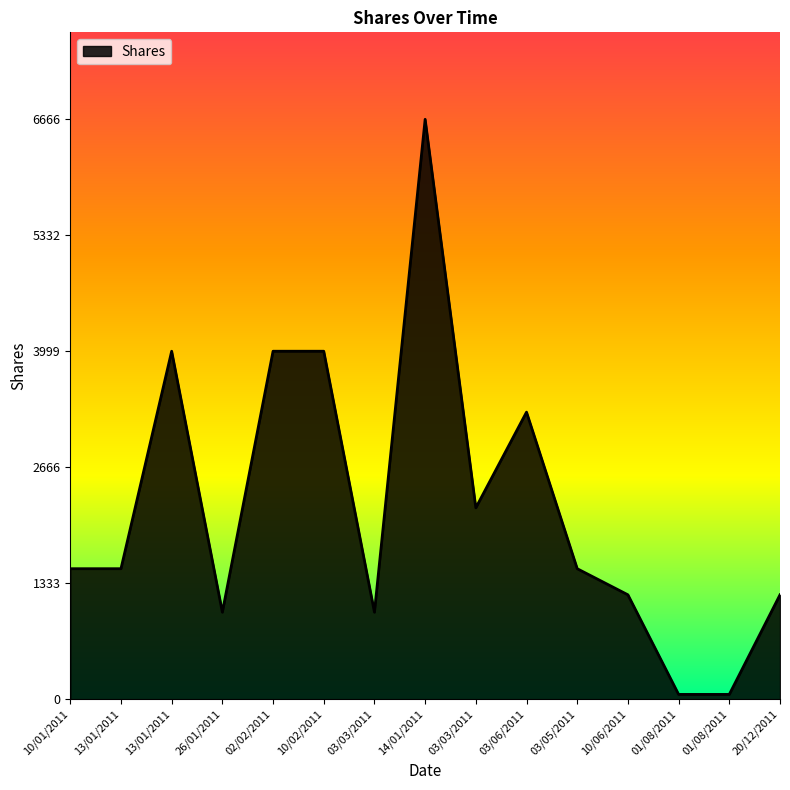

Does the chart display data point markers on the line(s)?

No